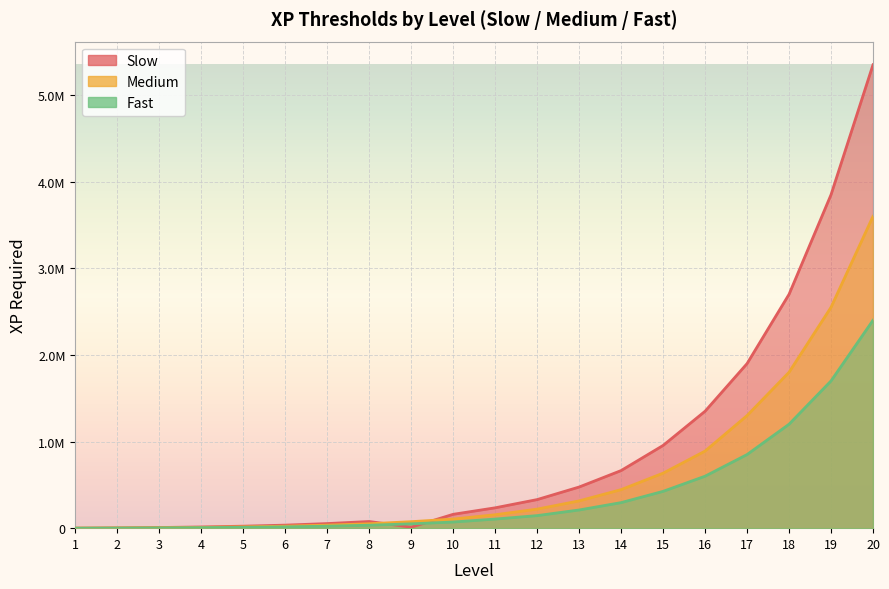

What is the value of the Slow point at the 20th from the left?

5350000